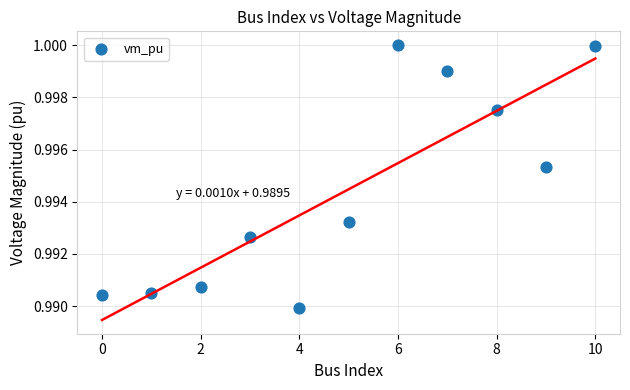

How many points are shown in the scatter plot?

11